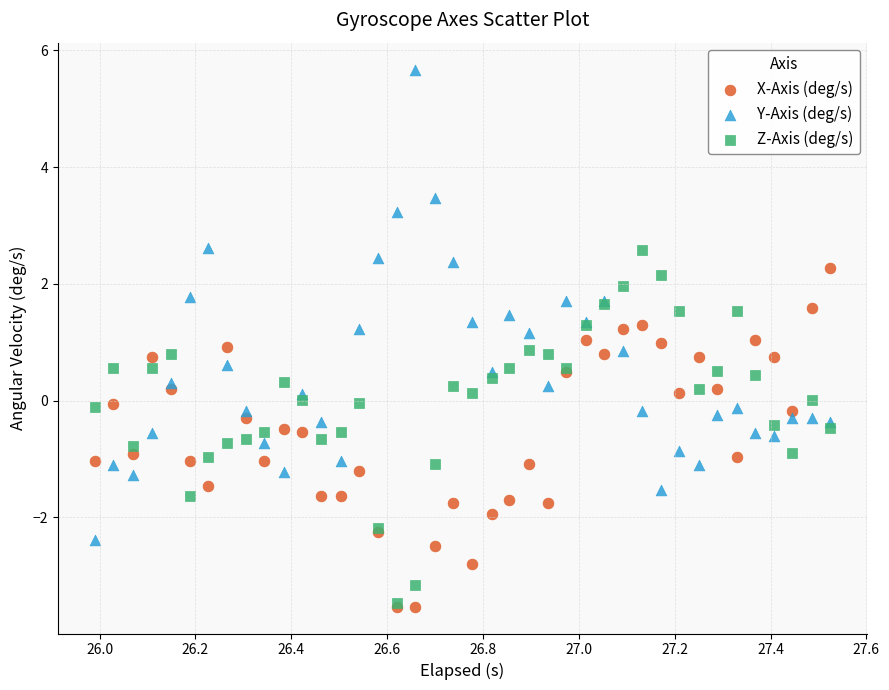

Which series reaches the maximum Y coordinate?

Y-Axis (deg/s)